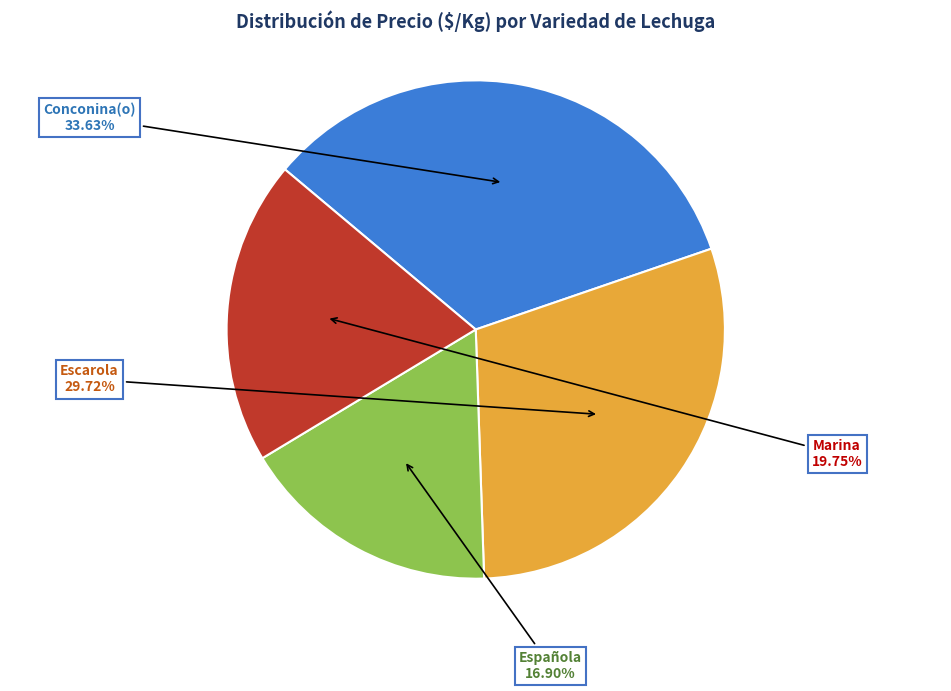

How many segments does this pie chart have?

4